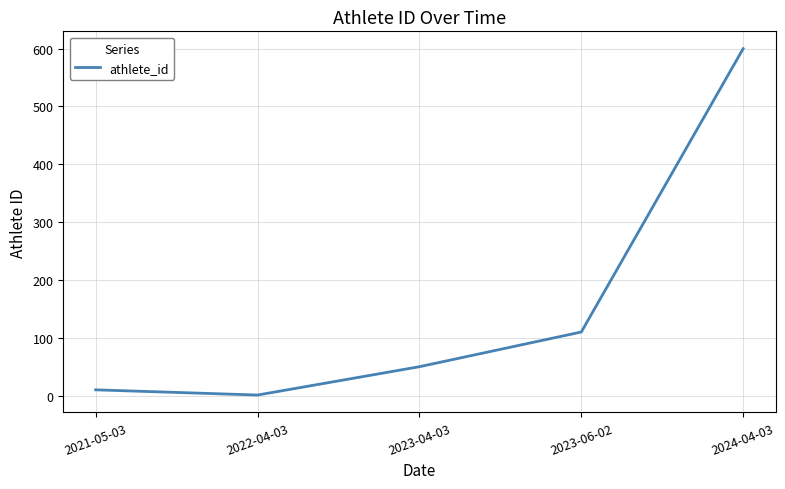

What is the difference between the second highest and second lowest values?

100